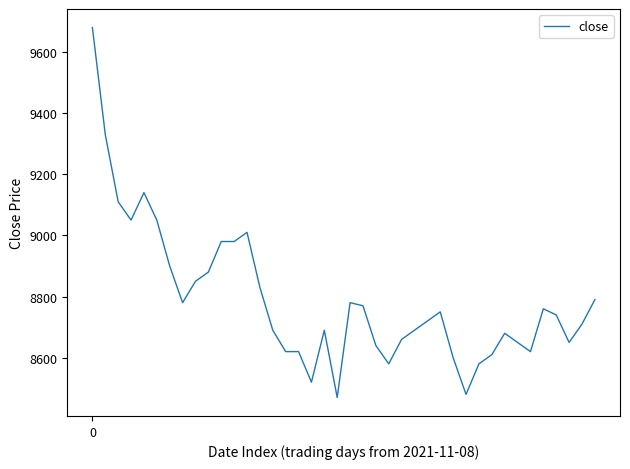

What is the smallest value displayed?

8470